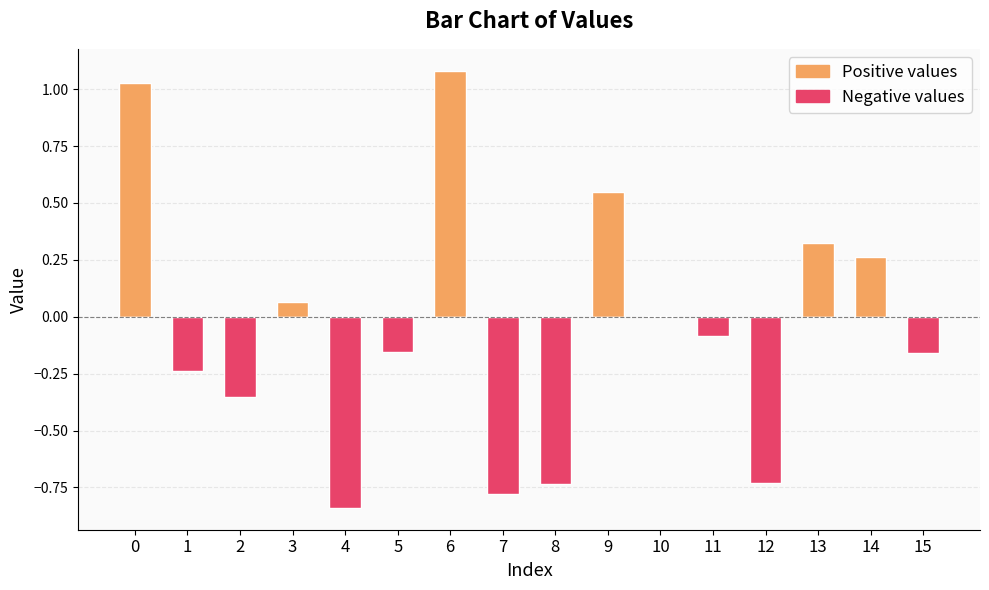

Which has a higher value, 2 or 7?

2